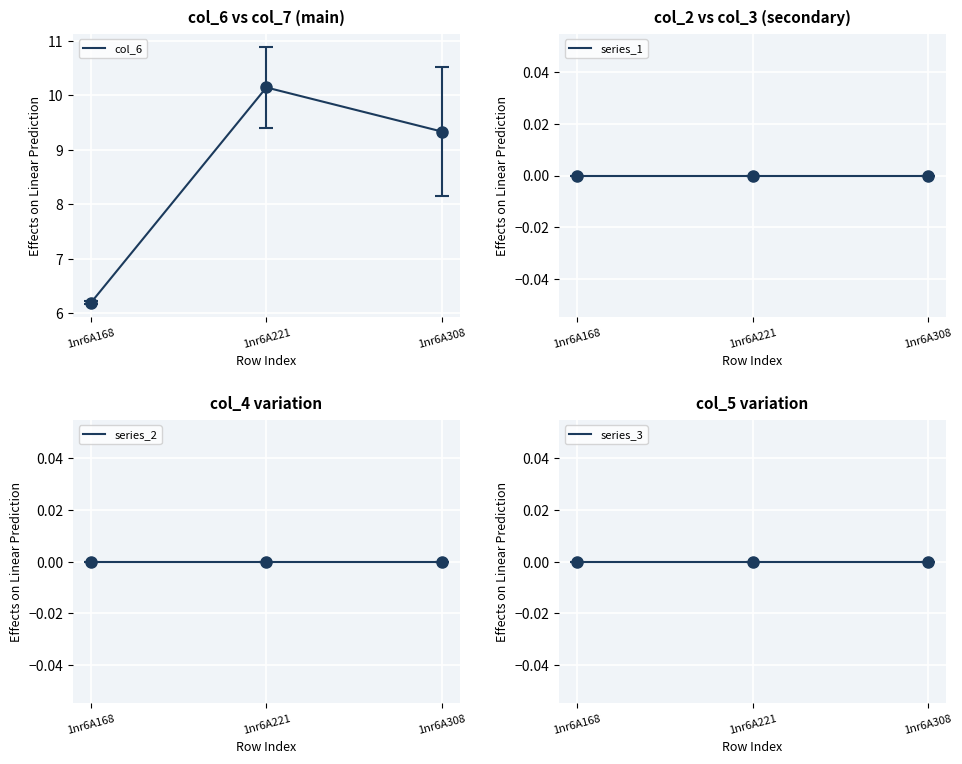

Is the value of series_2 at 1nr6A168 greater than the value of series_1 at 1nr6A308?

No